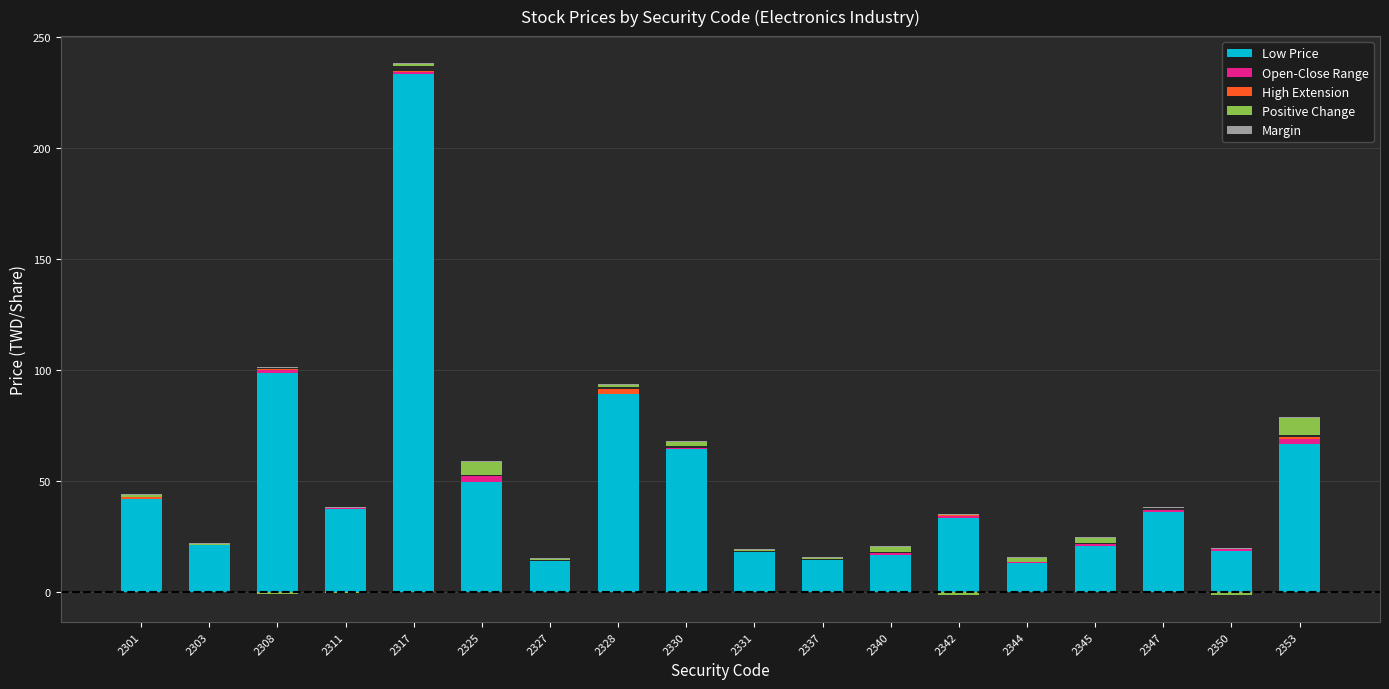

What is the difference between the highest and lowest values at 2325?

49.2